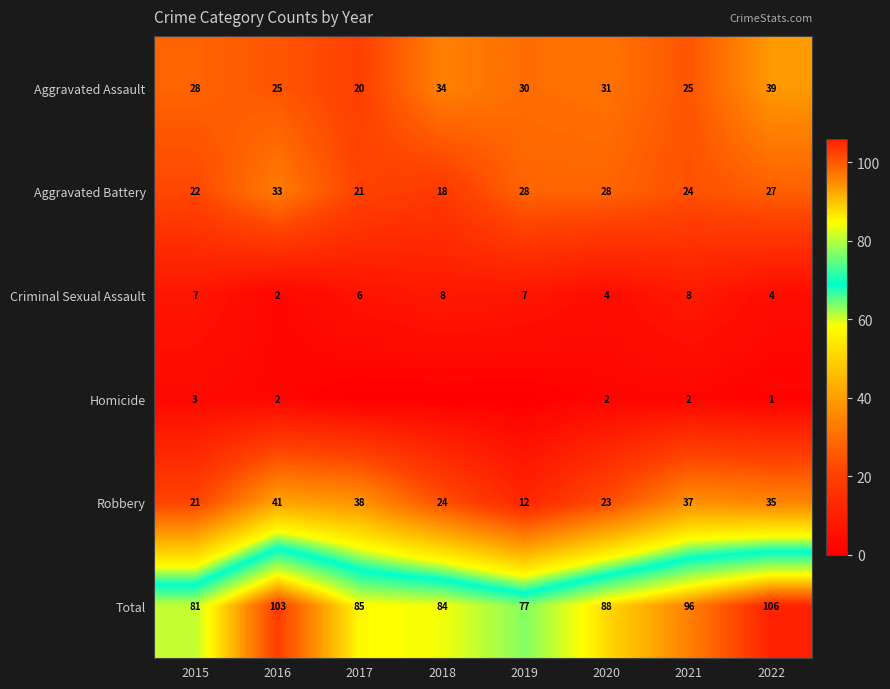

What is the sum of the Aggravated Assault values at 2018 and 2020?

65